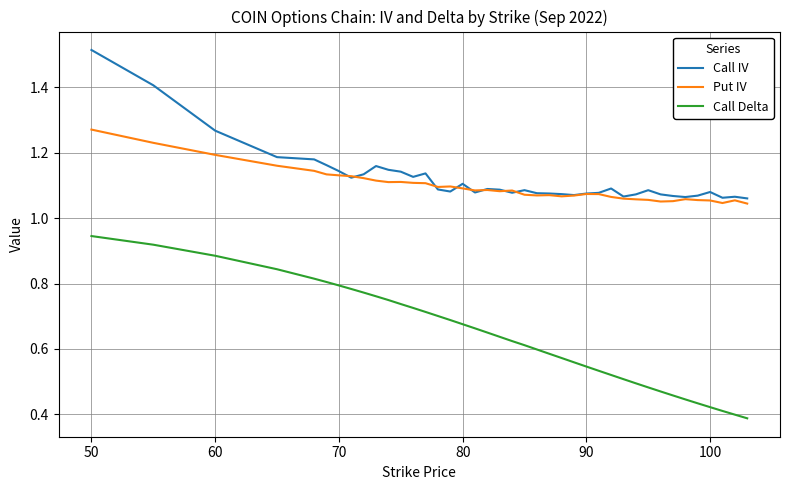

How many lines are shown in the chart?

3